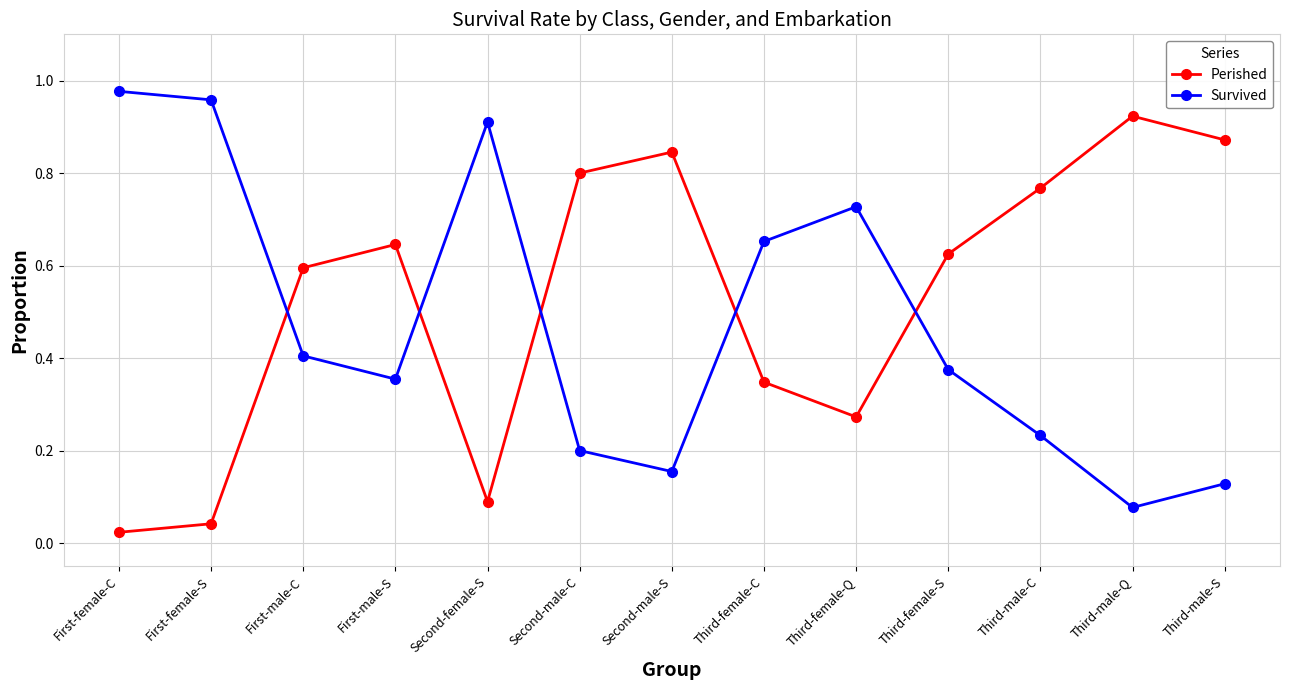

At how many categories does at least one series exceed 0?

13